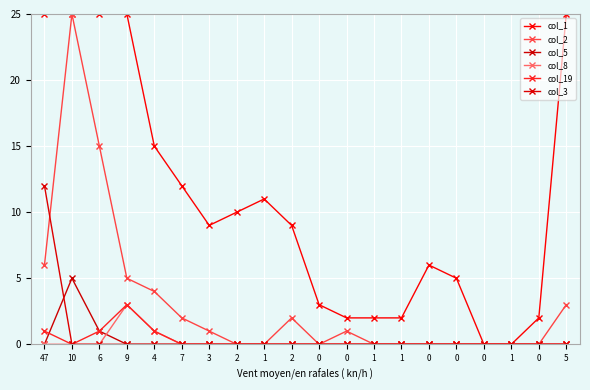

What is the difference between the highest and lowest values at 0?

3